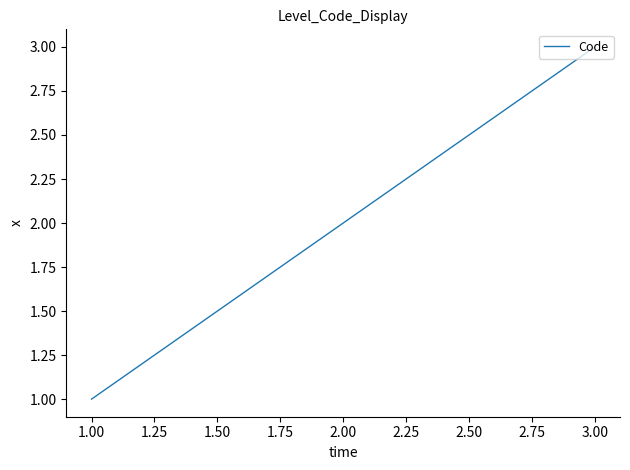

Reading left to right, list all the values displayed in this chart.

1	2	3